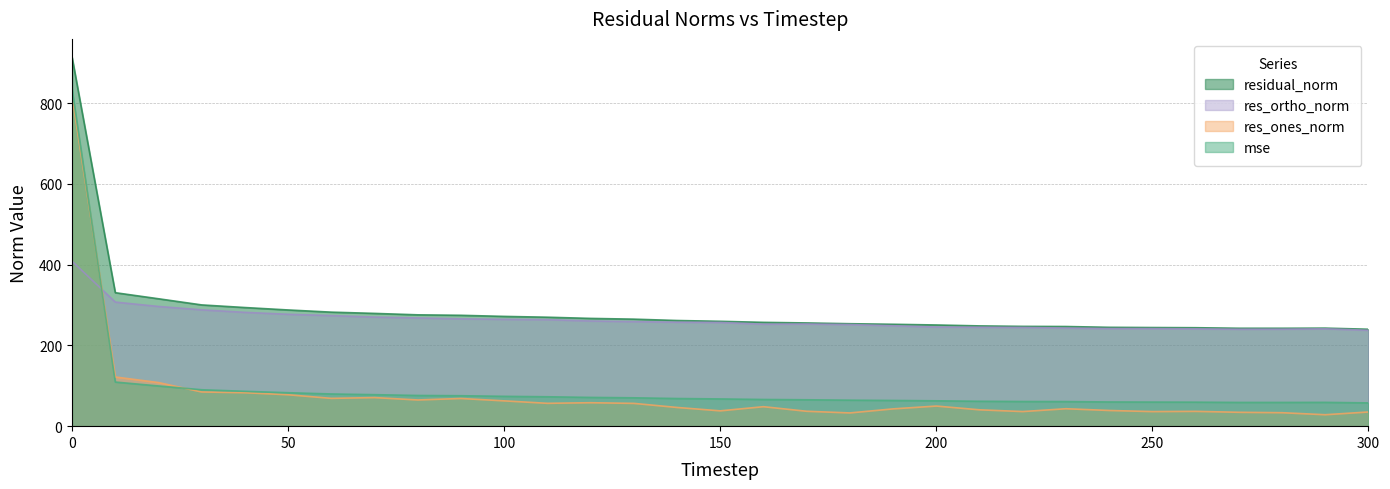

How many interior local valleys does the res_ortho_norm series have?

2